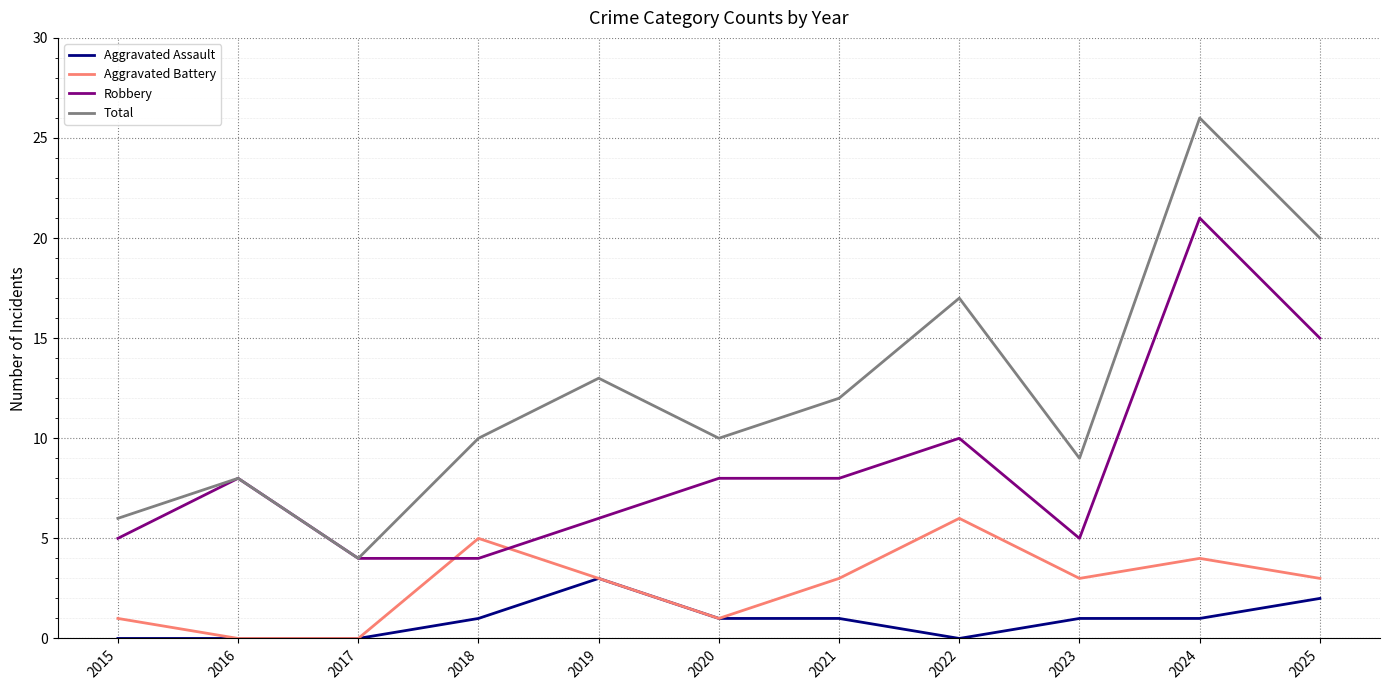

True or false: Robbery has a value of 2 at 2016.

False